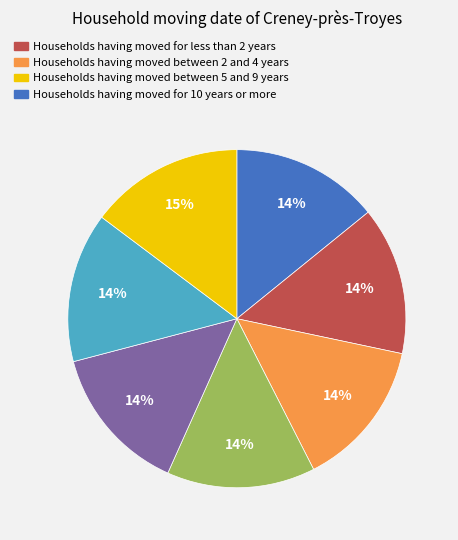

Is there a majority slice in this chart?

No